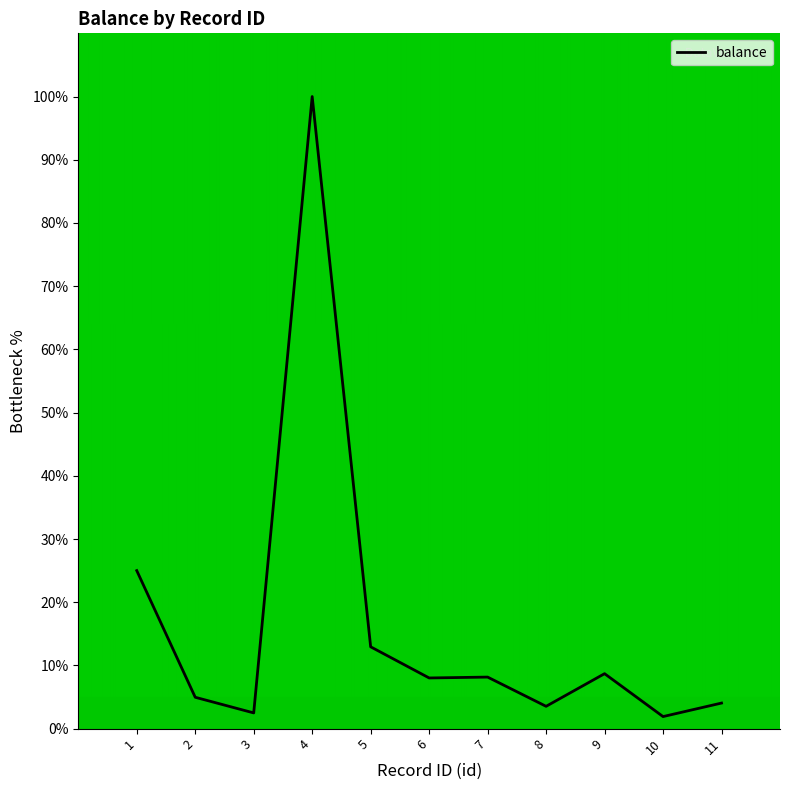

Is it true that the value at 6 is 12.2?

False